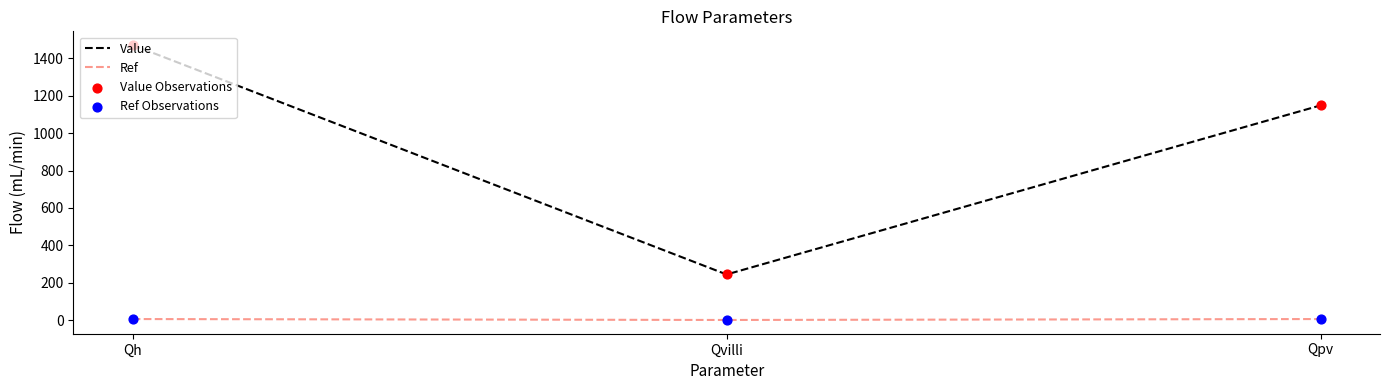

At how many categories does at least one series exceed 699?

2